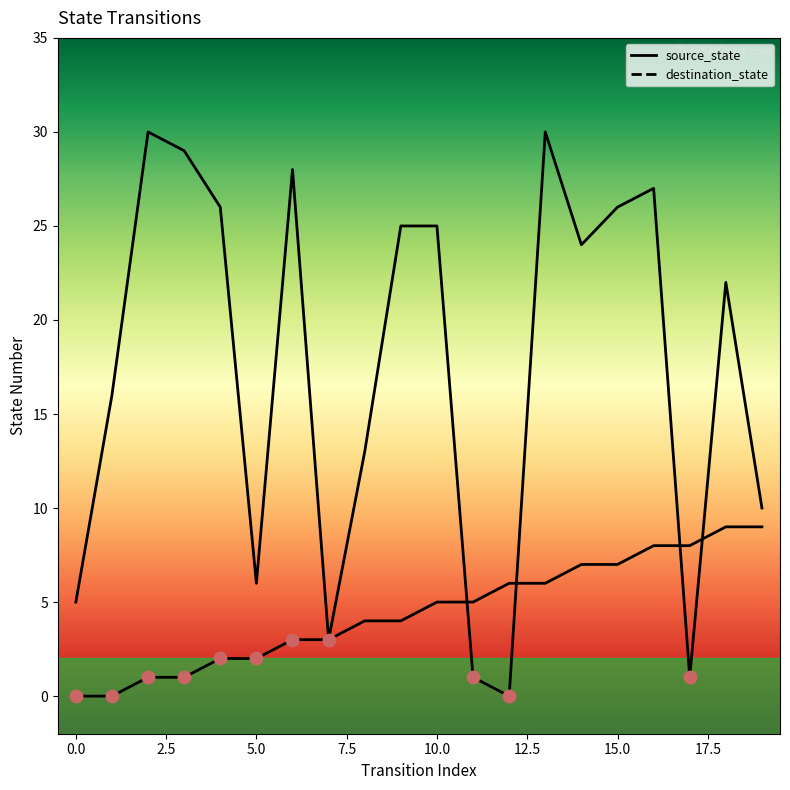

Which series contains the lowest Y value?

source_state